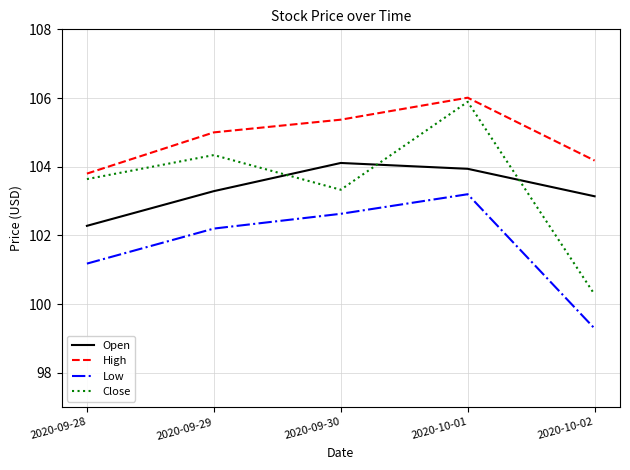

What is the total value across all series at 2020-10-02?

406.9